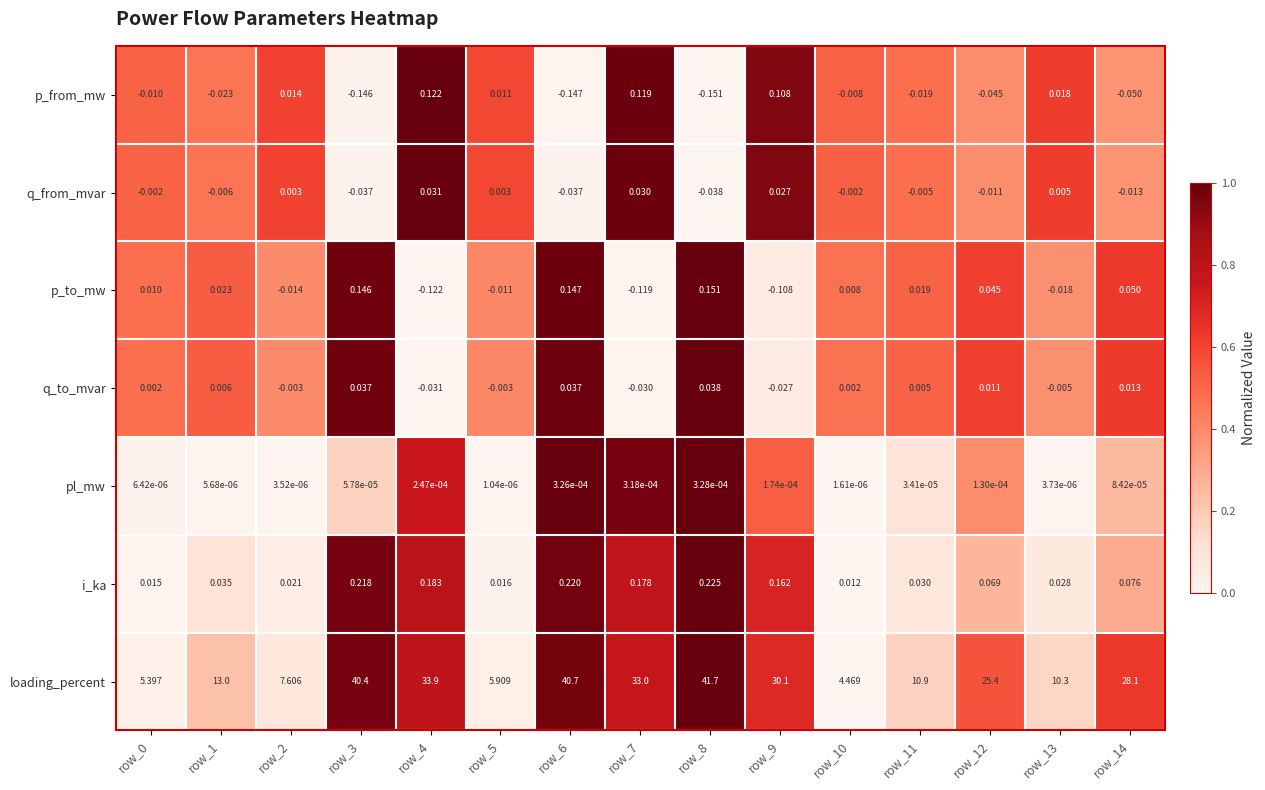

At how many categories does at least one series exceed 0?

15